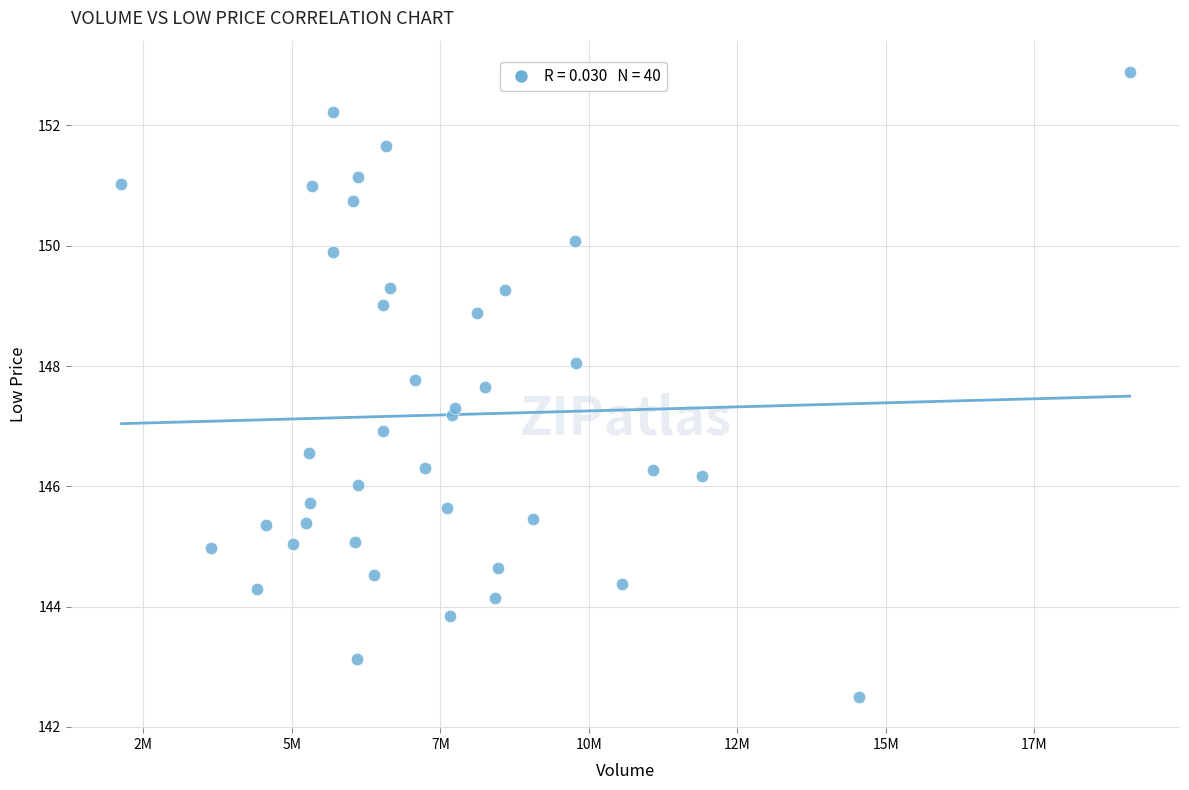

What is the range of X values (max minus min)?

16969100.0